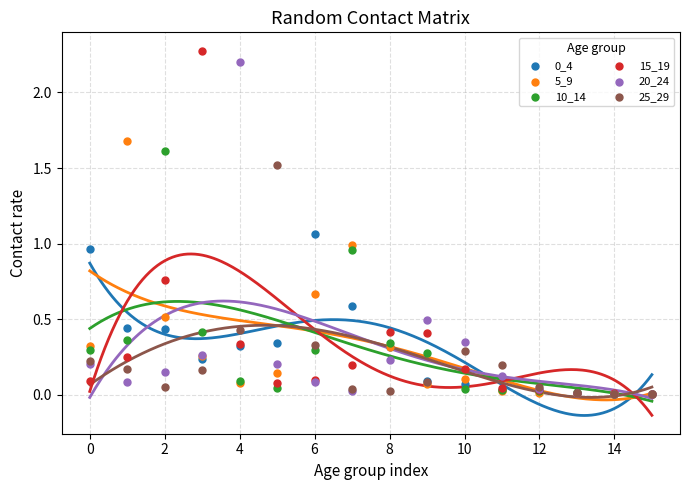

Which series has the widest spread of Y values?

15_19